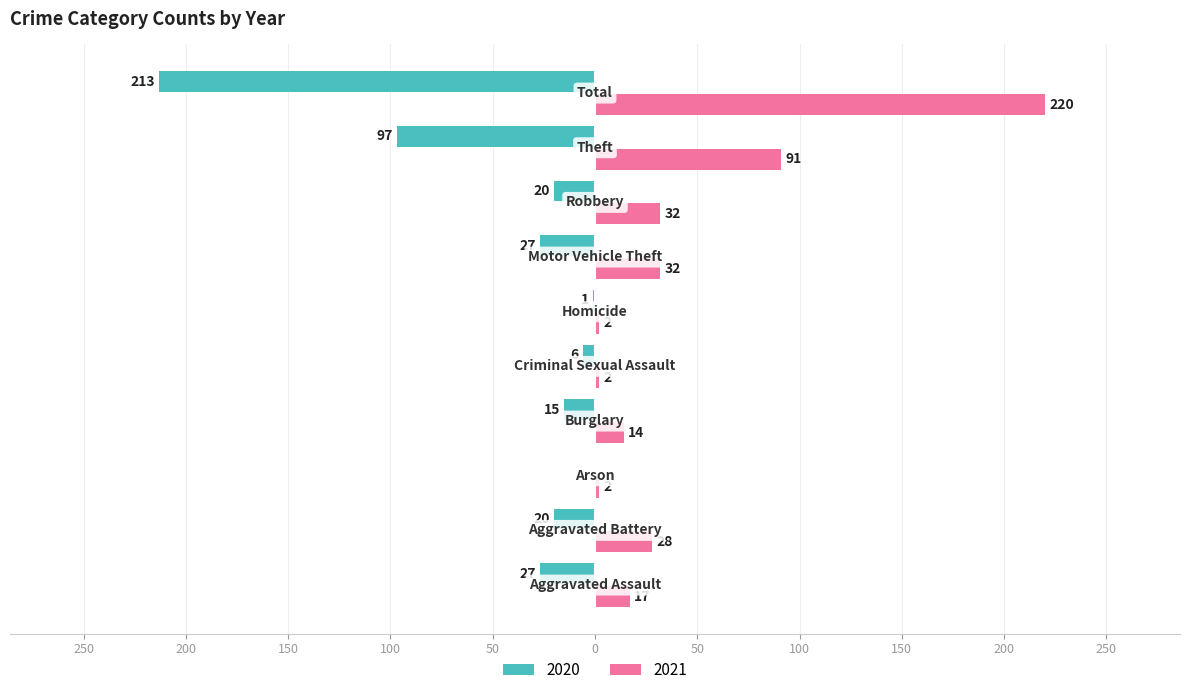

At which label does 2021 reach its minimum?

Arson